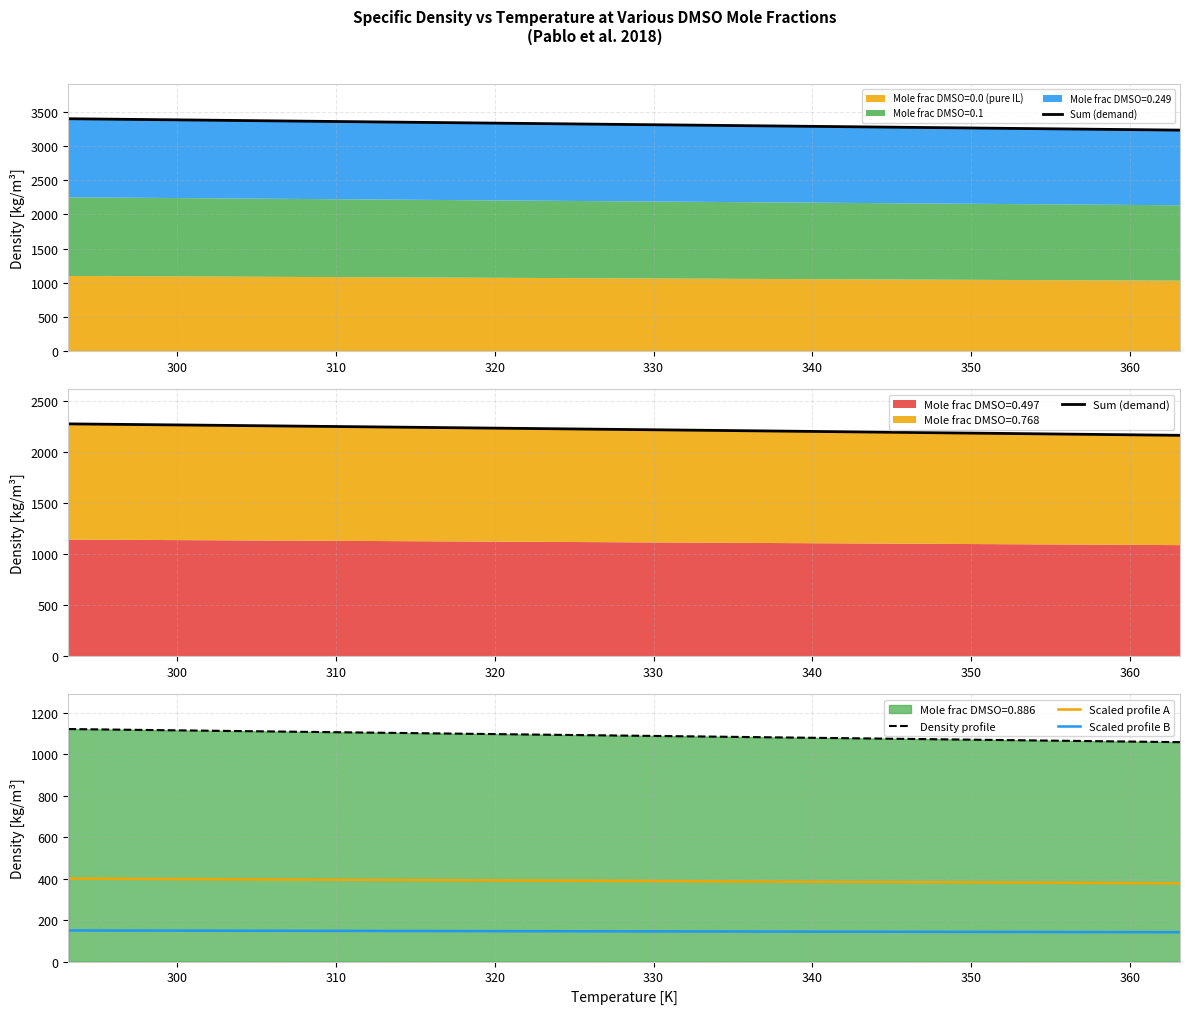

True or false: Density profile and Sum (demand) intersect in this chart.

False